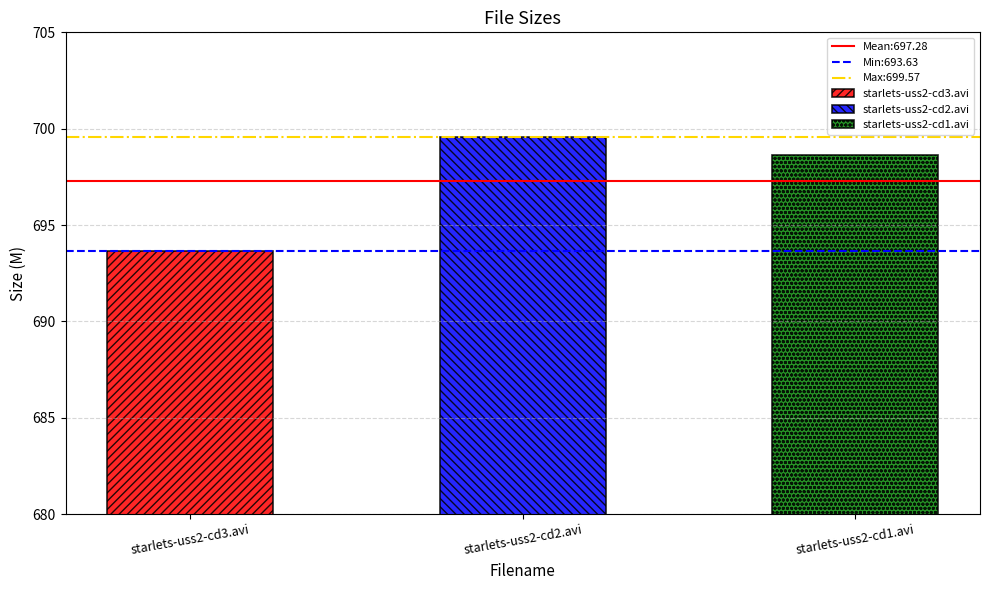

What is the ratio of the value at starlets-uss2-cd3.avi to the value at starlets-uss2-cd2.avi?

1.0